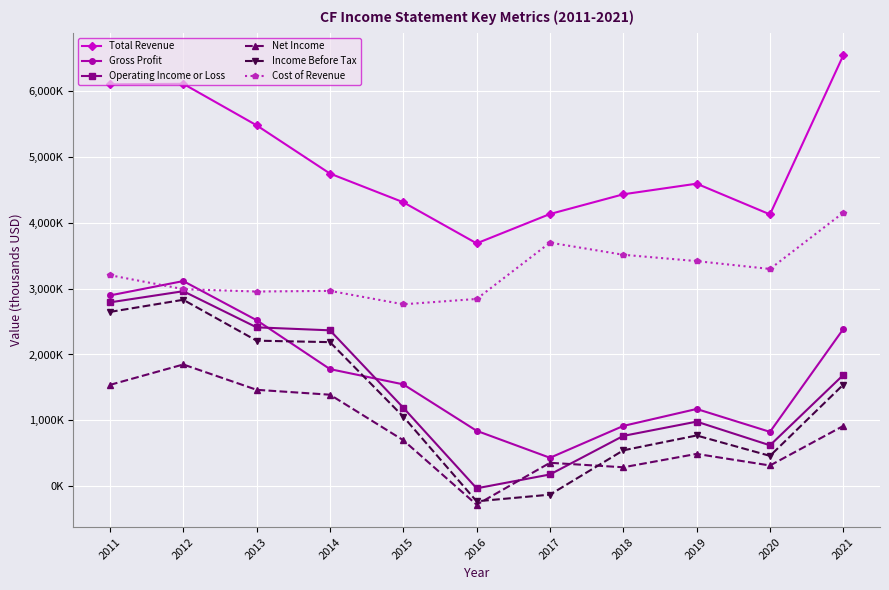

Reading left to right, list all the values displayed in this chart.

Total Revenue: 2011=6097900	2012=6104000	2013=5474700	2014=4743200	2015=4308300	2016=3685000	2017=4130000	2018=4429000	2019=4590000	2020=4124000	2021=6538000
Gross Profit: 2011=2895600	2012=3113300	2013=2520200	2014=1778500	2015=1547100	2016=843000	2017=434000	2018=917000	2019=1174000	2020=827000	2021=2387000
Operating Income or Loss: 2011=2790500	2012=2959400	2013=2411700	2014=2366500	2015=1193100	2016=-29000	2017=181000	2018=766000	2019=982000	2020=623000	2021=1690000
Net Income: 2011=1539200	2012=1848700	2013=1464600	2014=1390300	2015=699900	2016=-277000	2017=358000	2018=290000	2019=493000	2020=317000	2021=917000
Income Before Tax: 2011=2645600	2012=2829500	2013=2209700	2014=2187300	2015=1057600	2016=-226000	2017=-125000	2018=547000	2019=772000	2020=463000	2021=1543000
Cost of Revenue: 2011=3202300	2012=2990700	2013=2954500	2014=2964700	2015=2761200	2016=2842000	2017=3696000	2018=3512000	2019=3416000	2020=3297000	2021=4151000